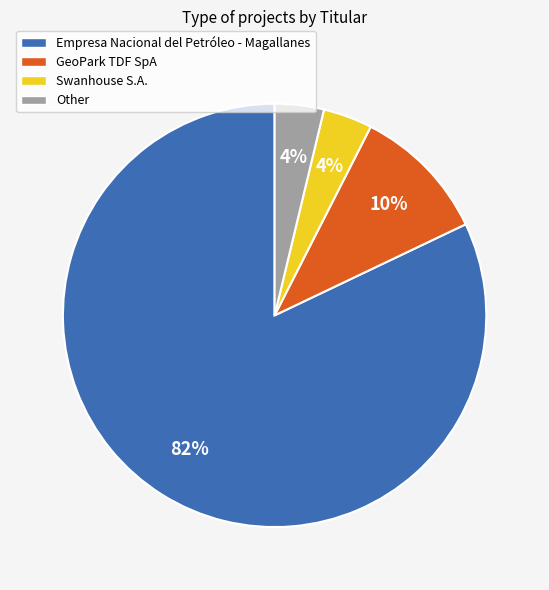

Which slice is the largest?

Empresa Nacional del Petróleo - Magallanes